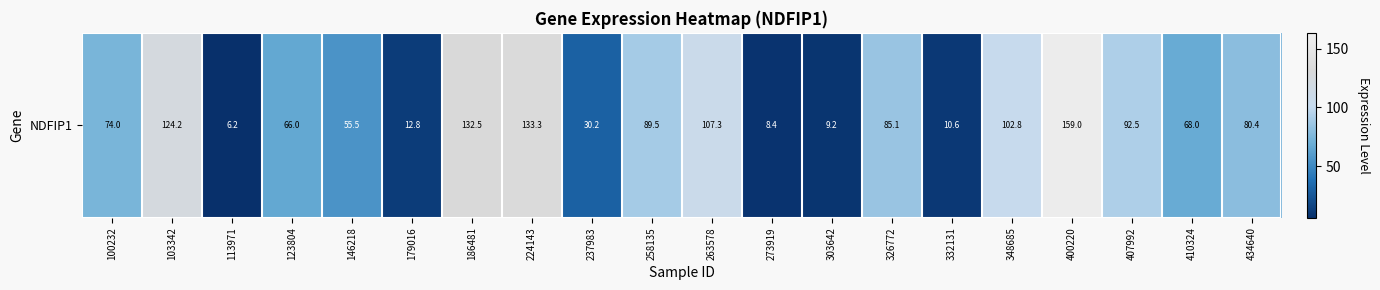

The chart shows a value of 2.2 at 113971. True or false?

False